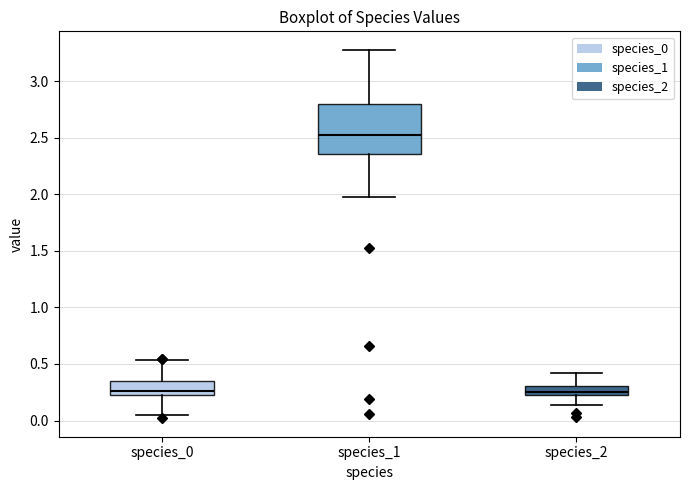

Reading left to right, transcribe this box plot: for each box, give where its median line is, the range the box spans, and where its two whiskers end, as read against the y-axis. The values are not printed on the chart, so give them approximately, as read against the axis.

species_0: median 0.25 (just above the box's lower edge), box 0.25 to 0.35, whiskers 0.05 to 0.55
species_1: median 2.50, box 2.35 to 2.80, whiskers 1.95 to 3.30
species_2: median 0.25, box 0.20 to 0.30, whiskers 0.15 to 0.40